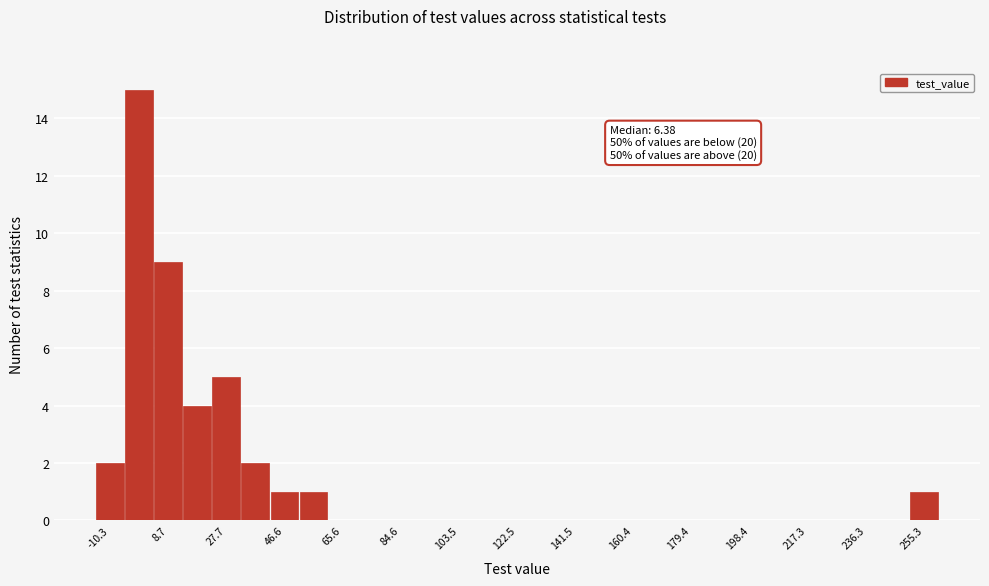

Over which range of the x-axis is the bar tallest?

-6 to 4